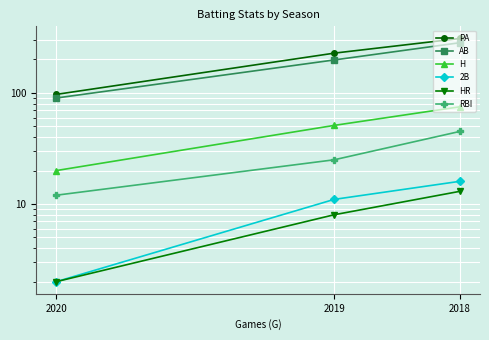

How many HR values are between 2 and 13?

3